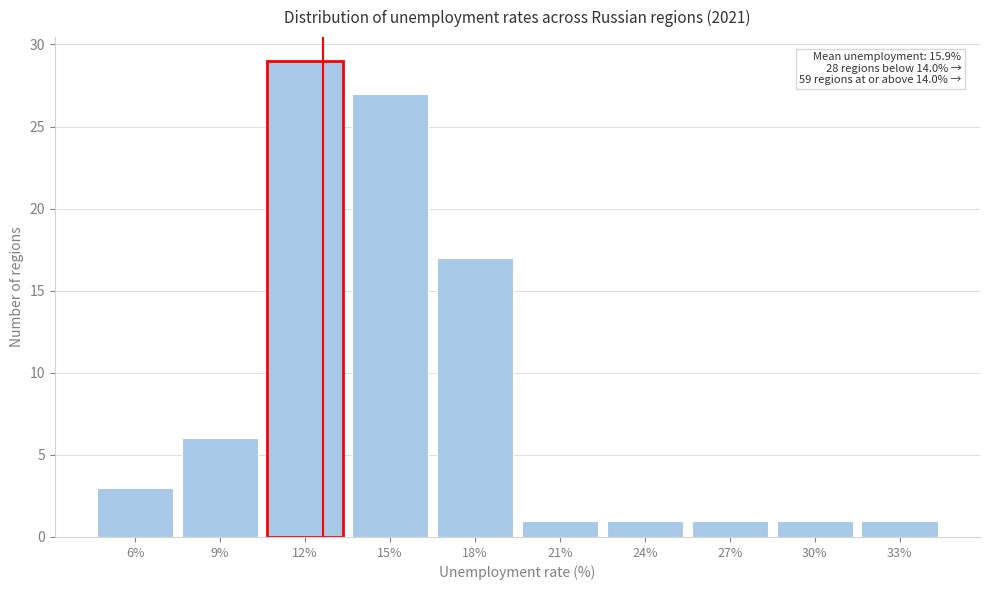

Reading right to left, transcribe all the data shown in this chart.

33%=1	30%=1	27%=1	24%=1	21%=1	18%=17	15%=27	12%=29	9%=6	6%=3